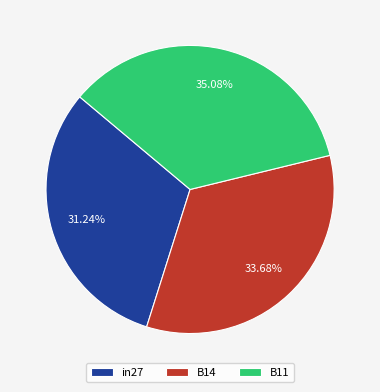

Is there any slice that represents more than half of the pie?

No